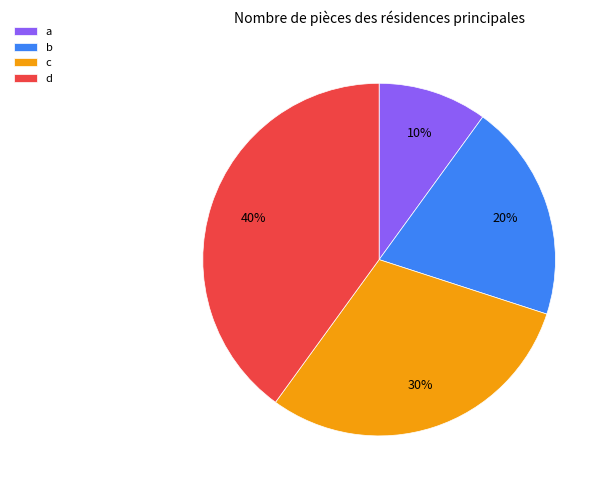

What is the smallest slice in the pie chart?

a